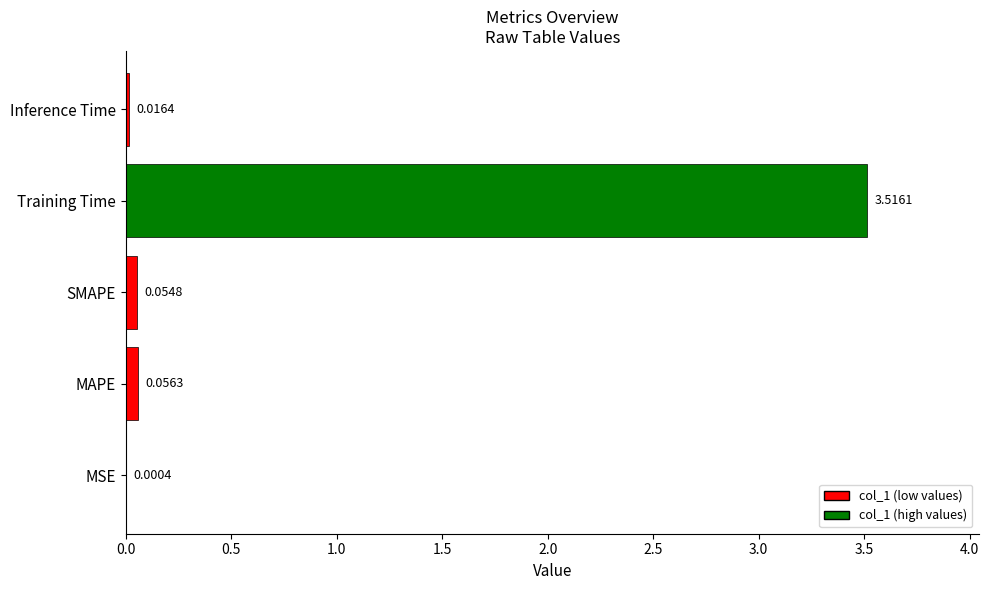

Which category has the highest value across all series?

Training Time